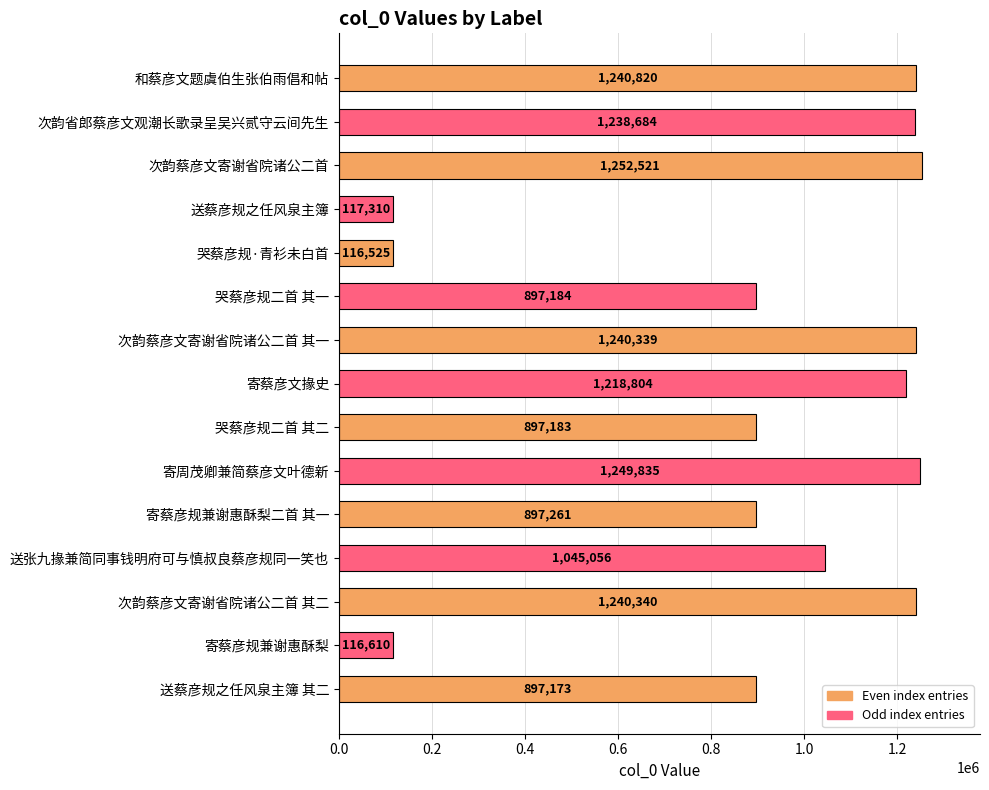

What is the greatest value displayed?

1252521